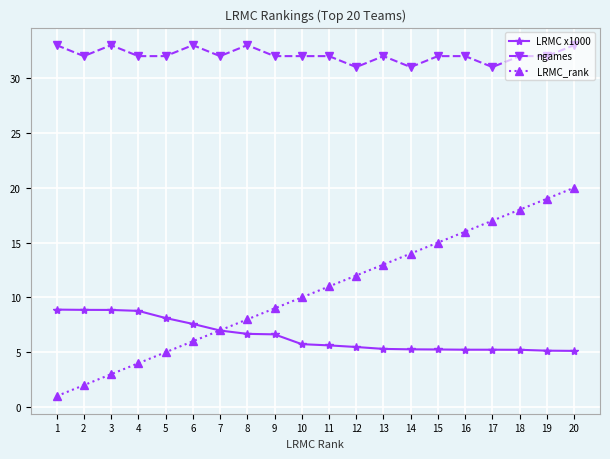

Count the number of categories in the chart.

20